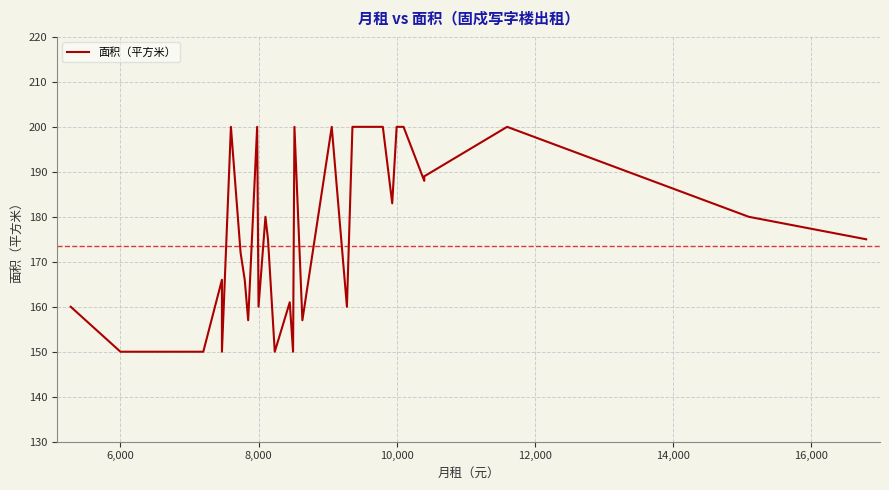

What is the average value?

173